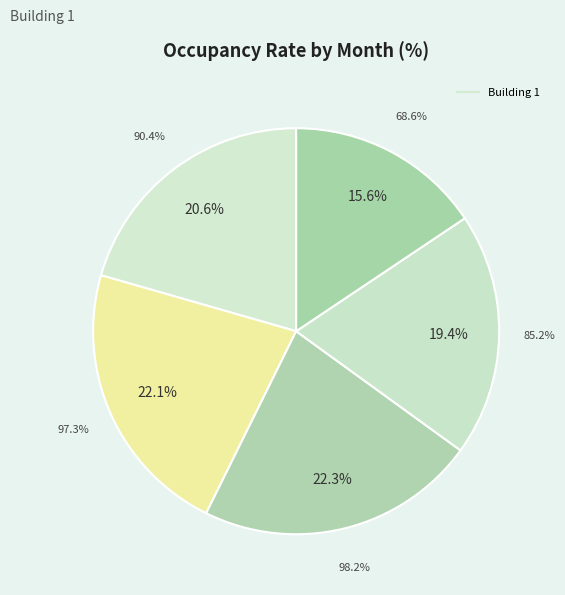

To the nearest percent, what is the difference between the largest and smallest slice percentages?

7%